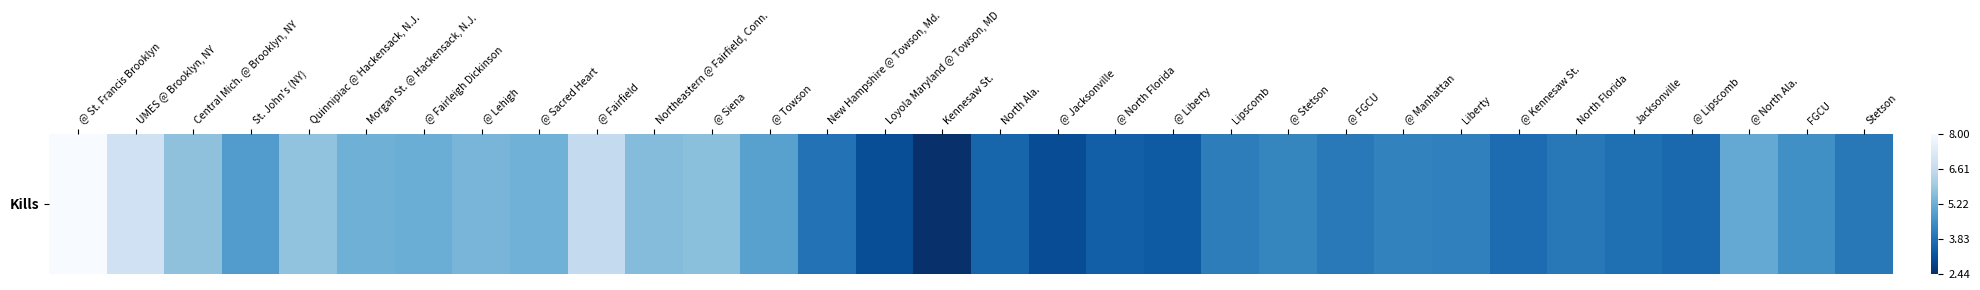

List the labels in order of value, largest first.

@ St. Francis Brooklyn, UMES @ Brooklyn, NY, @ Fairfield, Quinnipiac @ Hackensack, N.J., Central Mich. @ Brooklyn, NY, @ Siena, Northeastern @ Fairfield, Conn., @ Lehigh, @ Sacred Heart, Morgan St. @ Hackensack, N.J., @ Fairleigh Dickinson, @ North Ala., @ Towson, St. John's (NY), FGCU, @ Stetson, @ Manhattan, Liberty, Lipscomb, @ FGCU, North Florida, Stetson, New Hampshire @ Towson, Md., Jacksonville, @ Kennesaw St., @ Lipscomb, North Ala., @ North Florida, @ Liberty, Loyola Maryland @ Towson, MD, @ Jacksonville, Kennesaw St.